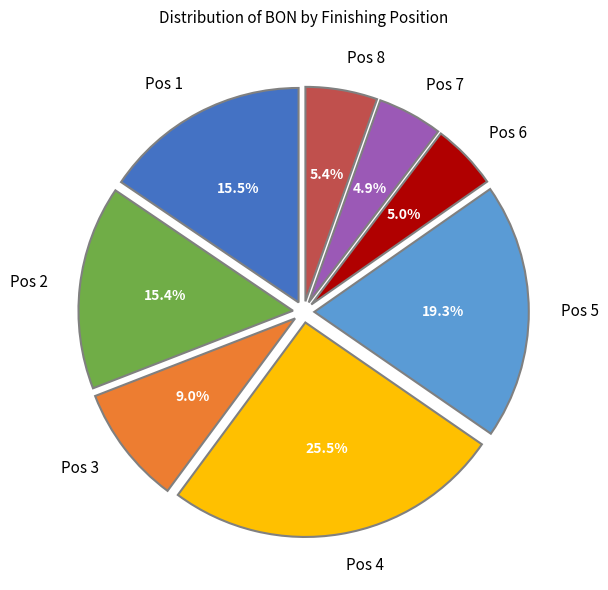

How much of the chart is everything except Pos 5?

80.7%